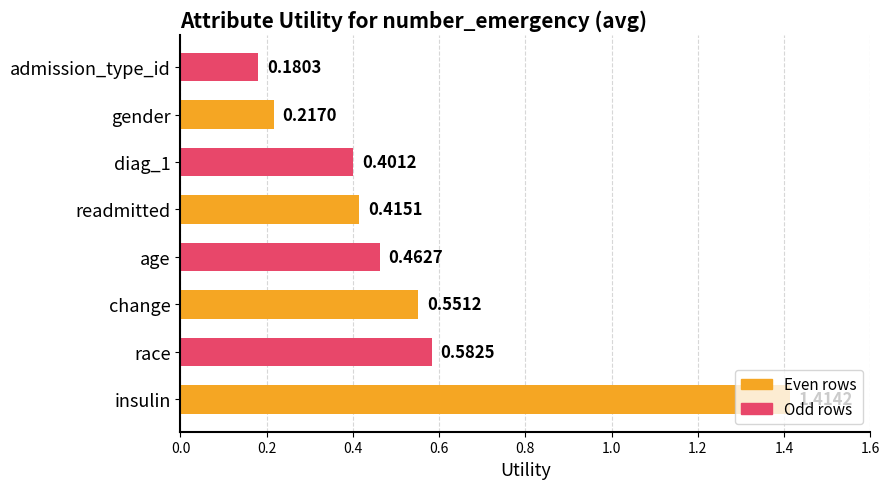

What is the difference between the maximum and minimum values?

1.2